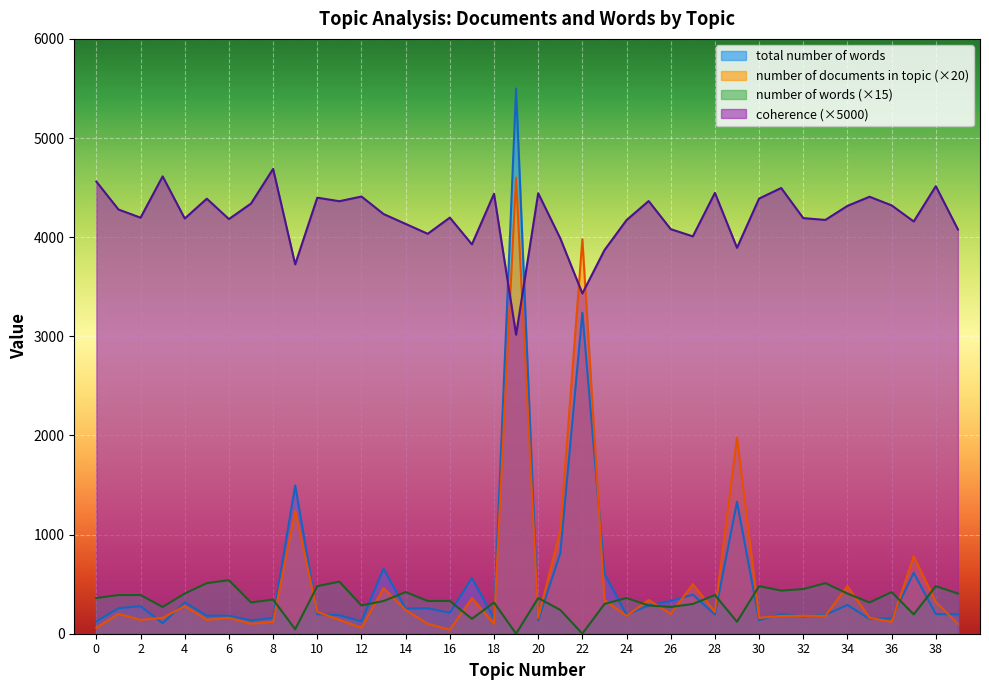

Is the value of total number of words at 28 greater than the value of number of words at 26?

No